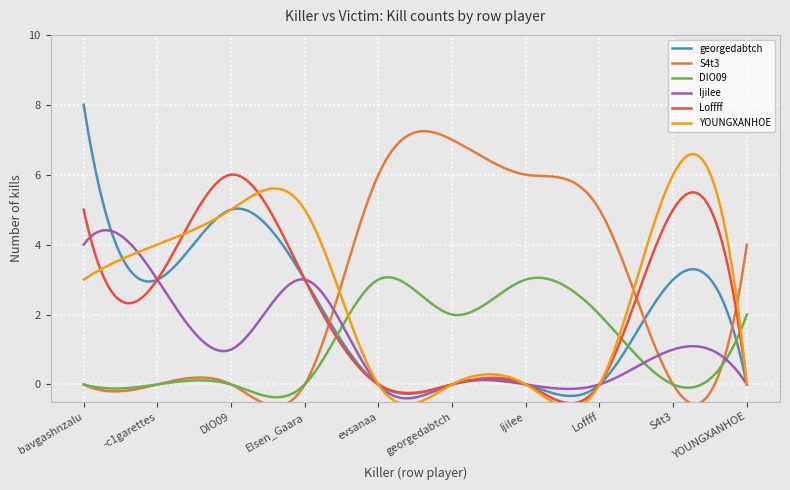

What is the label of the 3rd point from the right?

Loffff